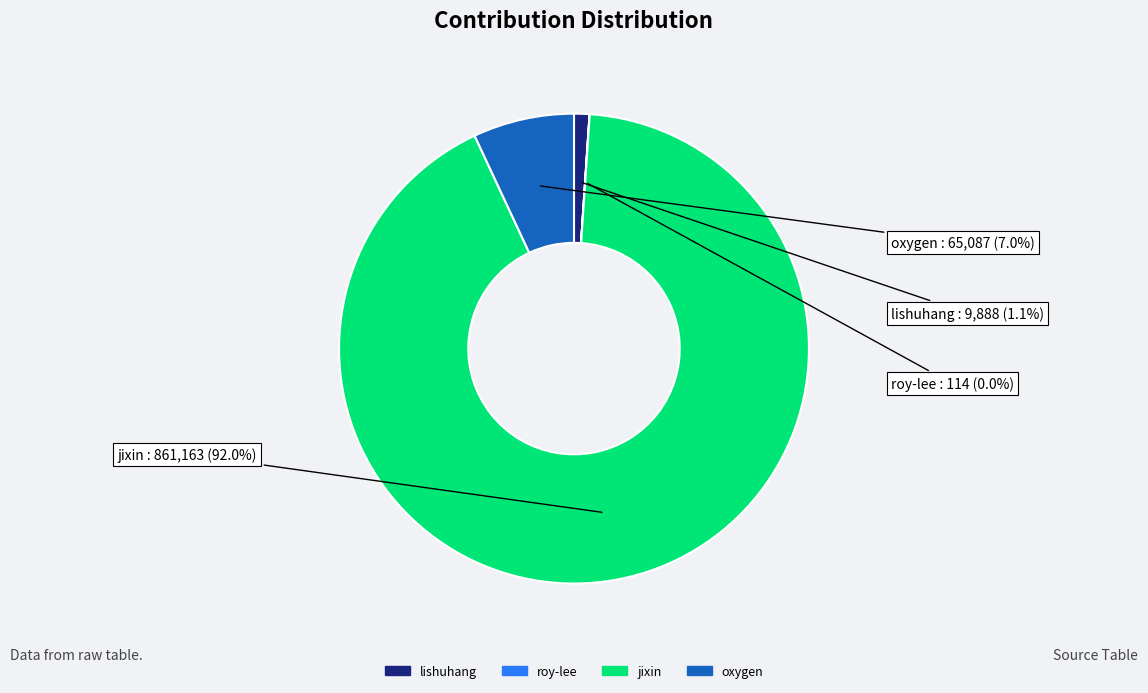

Which category has the biggest portion of the pie?

jixin